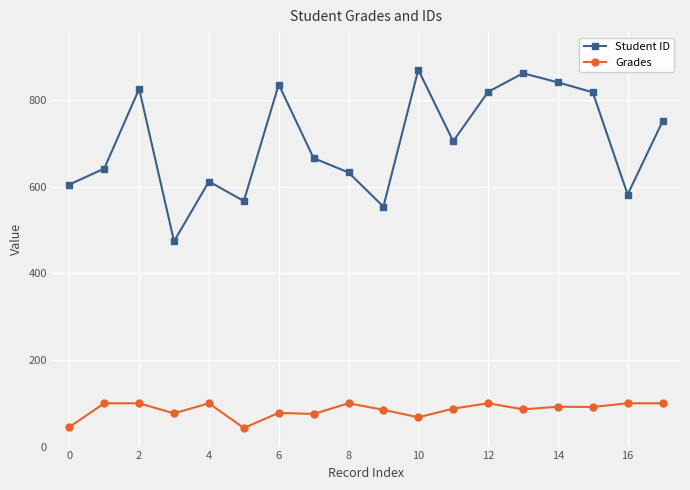

What is the difference between the maximum and minimum values in the Grades series?

57.1